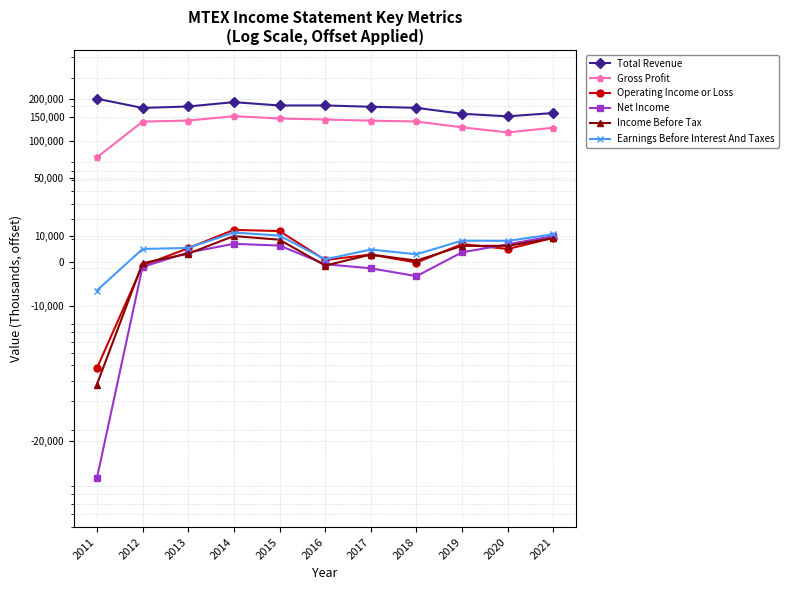

How many distinct data groups are displayed?

6